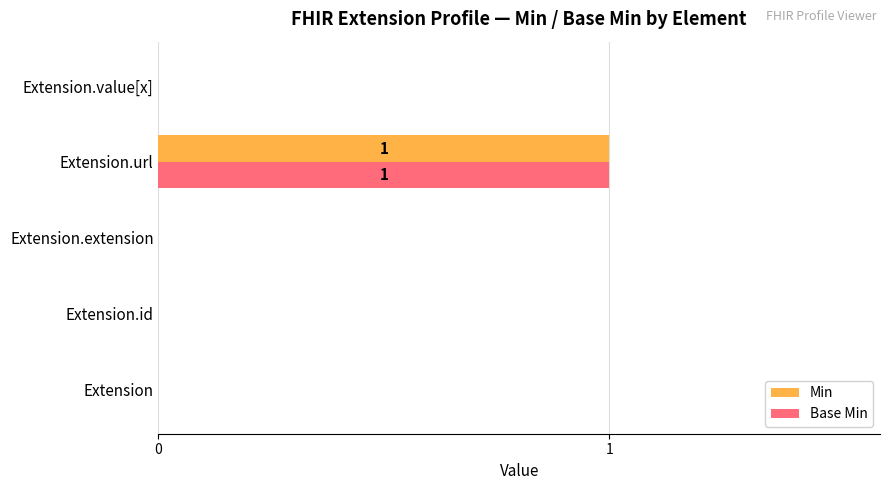

At which category is the sum across all series the highest?

Extension.url